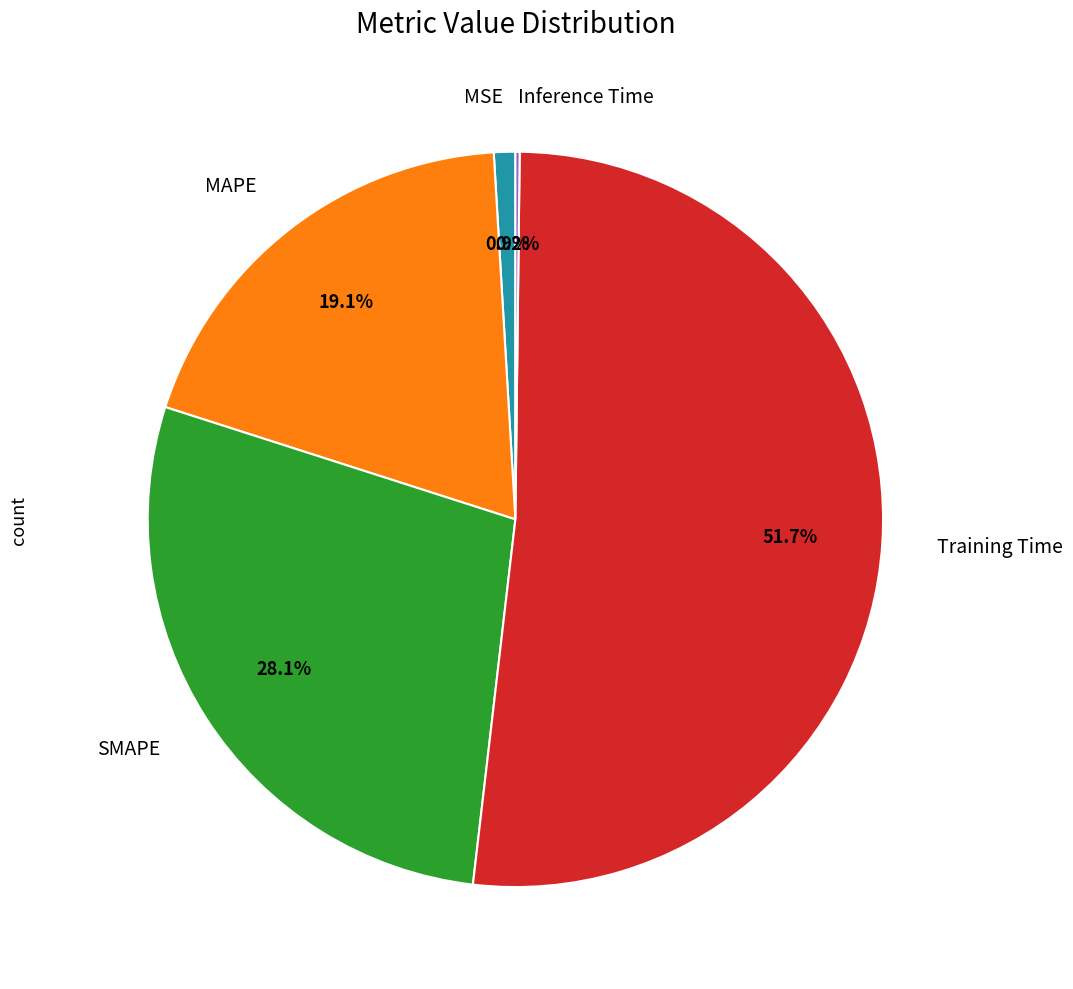

Is there any slice that represents more than half of the pie?

Yes